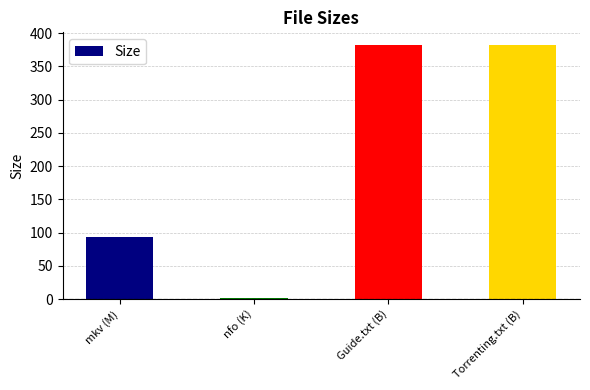

What is the difference between the values at mkv (M) and nfo (K)?

92.4